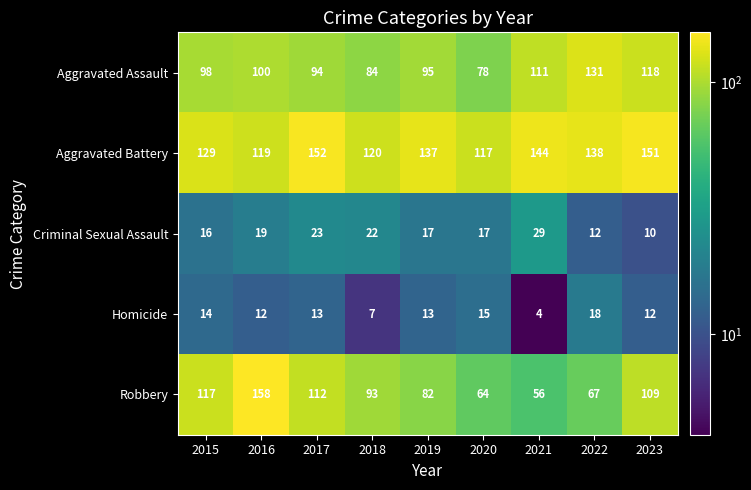

At how many categories does at least one series exceed 55?

9